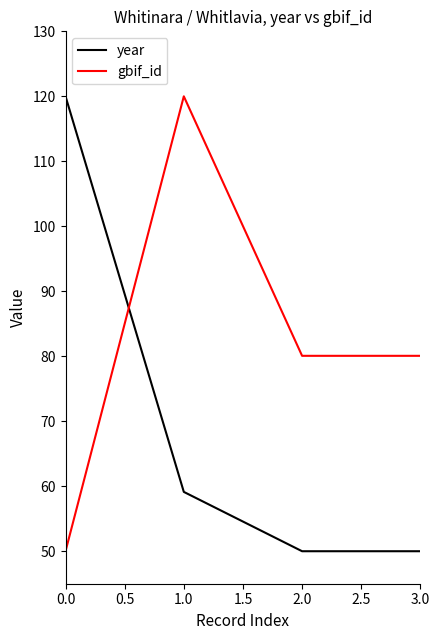

How many categories are shown in the chart?

4